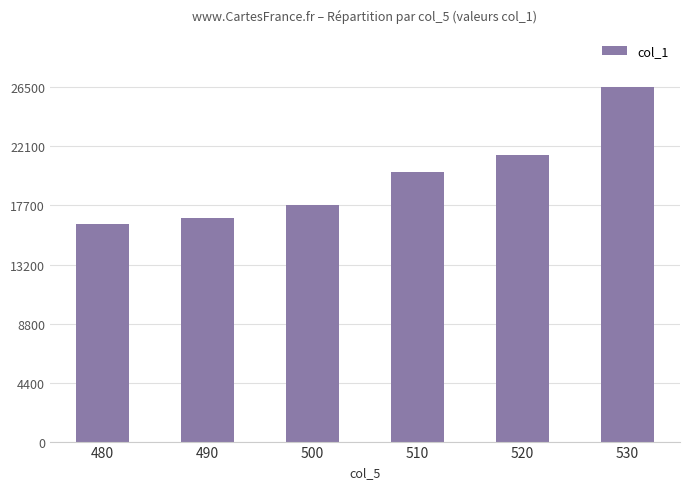

At which label is the value closest to 21369?

520